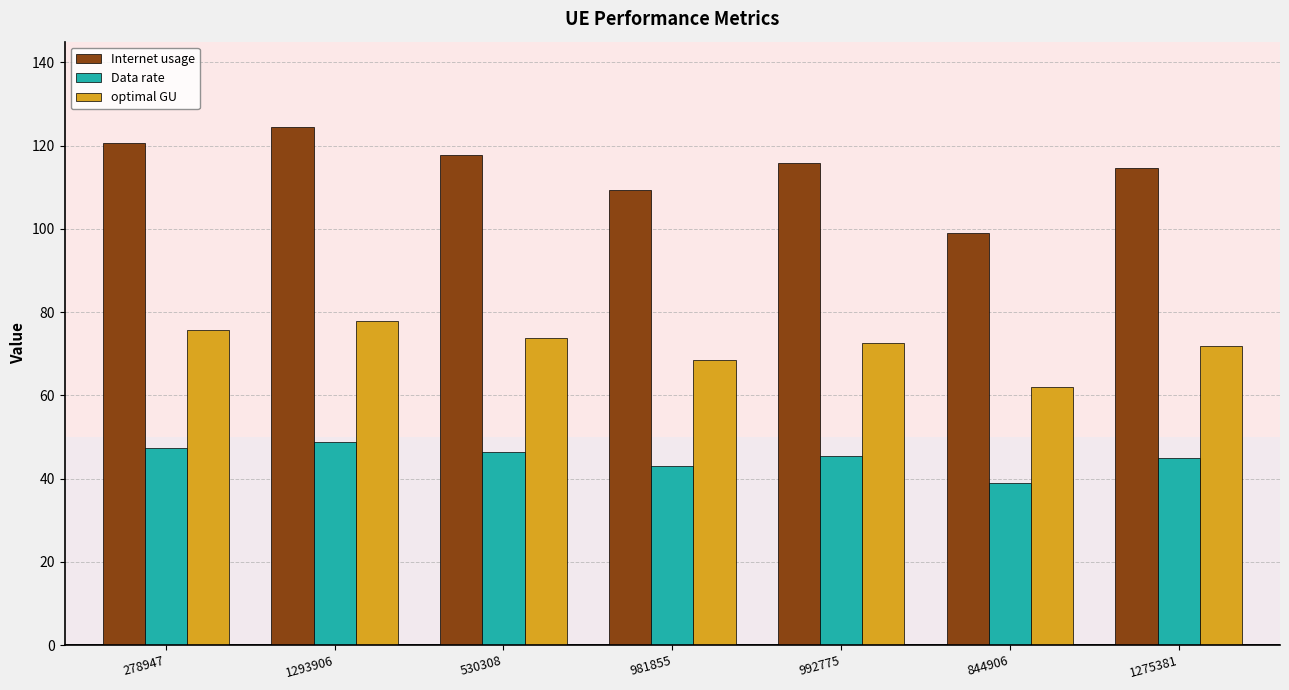

Rank the series by their maximum value, from lowest to highest.

Data rate, optimal GU, Internet usage